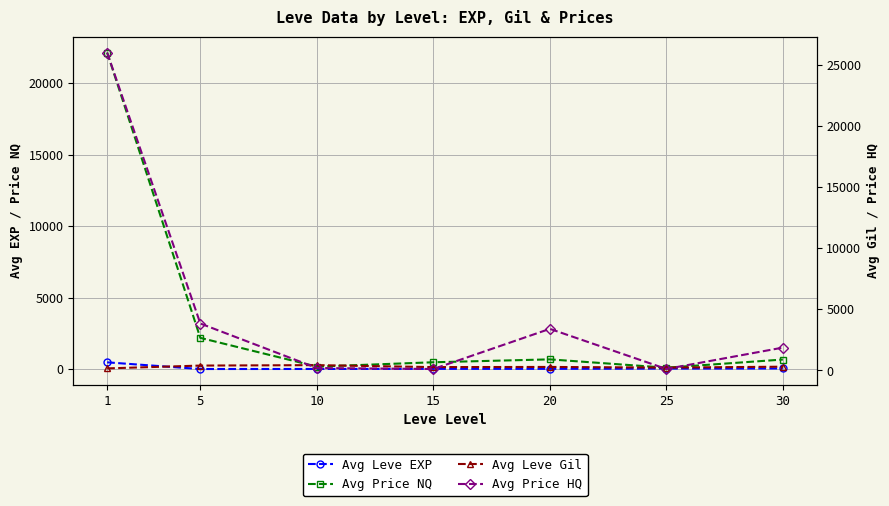

What is the spread (max minus min) of values at 25?

196.0